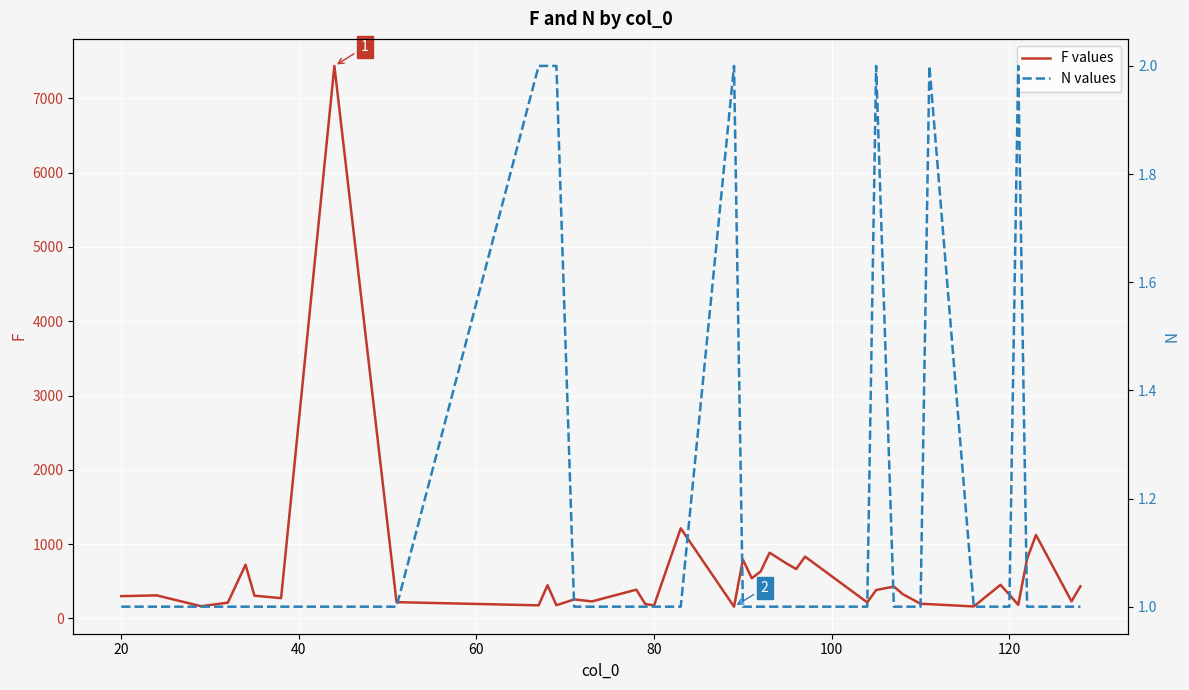

Reading left to right, transcribe all the data shown in this chart.

F: 299	309	163	211	722	305	272	7438	218	175	446	177	255	228	386	193	174	1212	157	791	540	631	884	732	664	831	215	381	428	326	196	191	160	451	320	181	801	1123	229	431
N: 1	1	1	1	1	1	1	1	1	2	2	2	1	1	1	1	1	1	2	1	1	1	1	1	1	1	1	2	1	1	1	2	1	1	1	2	1	1	1	1